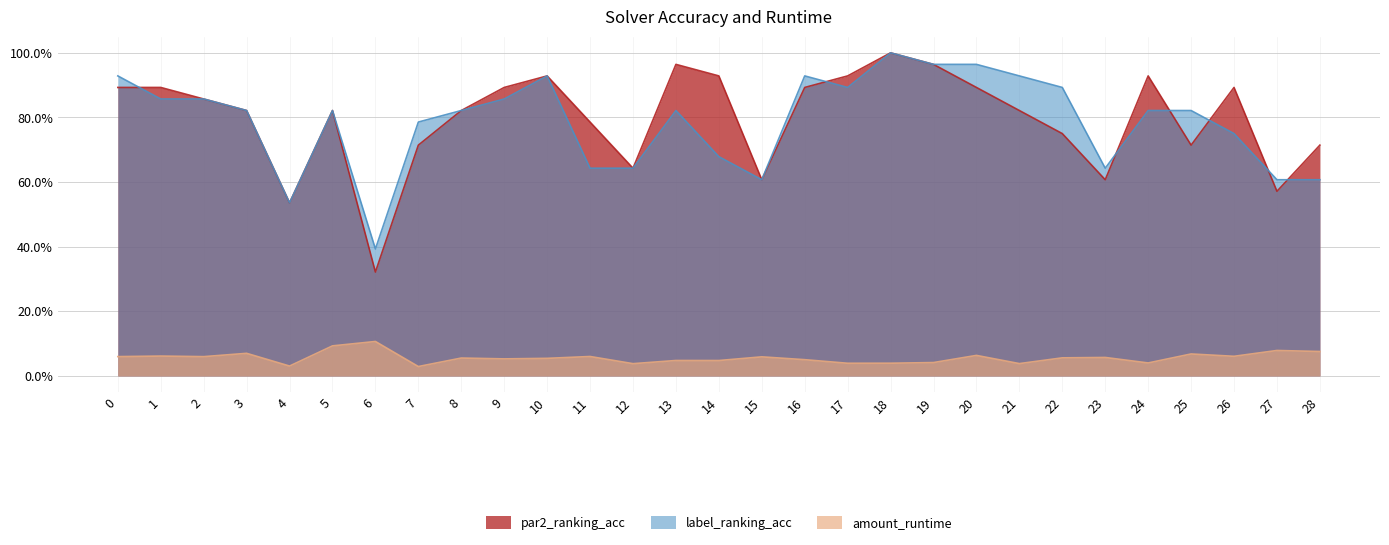

What is the total value across all series at 14?

1.7